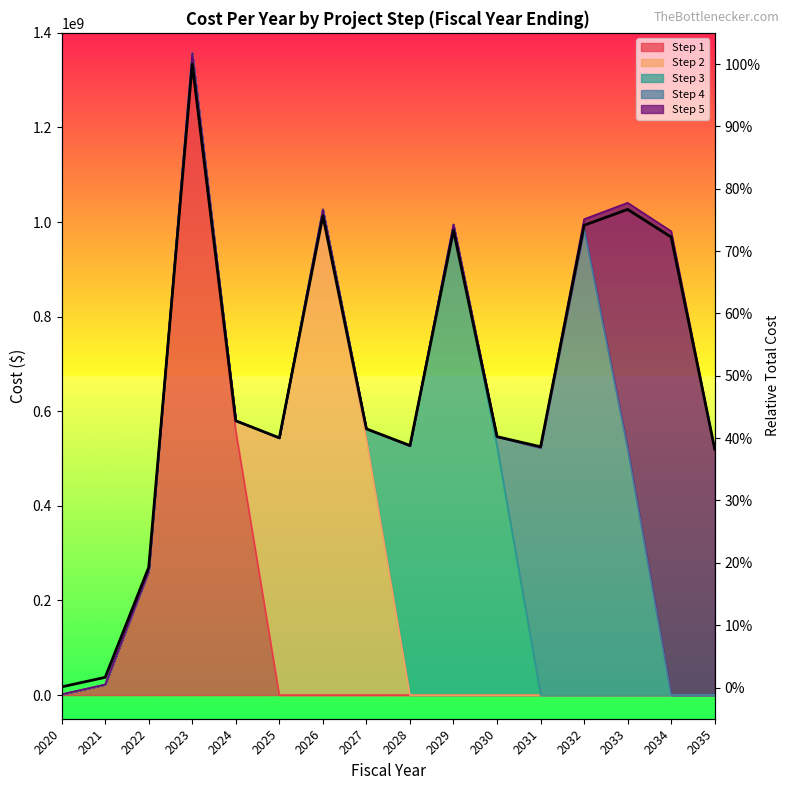

Reading left to right, transcribe all the data shown in this chart.

2020=0.0	2021=0.0	2022=0.2	2023=1.0	2024=0.4	2025=0.4	2026=0.8	2027=0.4	2028=0.4	2029=0.7	2030=0.4	2031=0.4	2032=0.7	2033=0.8	2034=0.7	2035=0.4